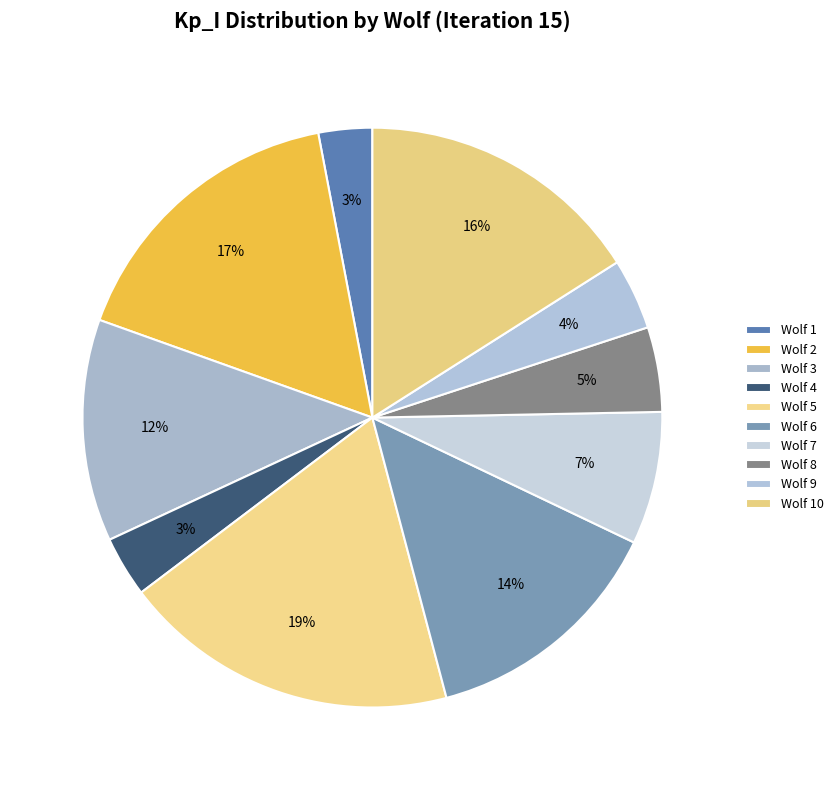

To the nearest percent, what is the difference between the Wolf 10 and Wolf 5 slice percentages?

3%